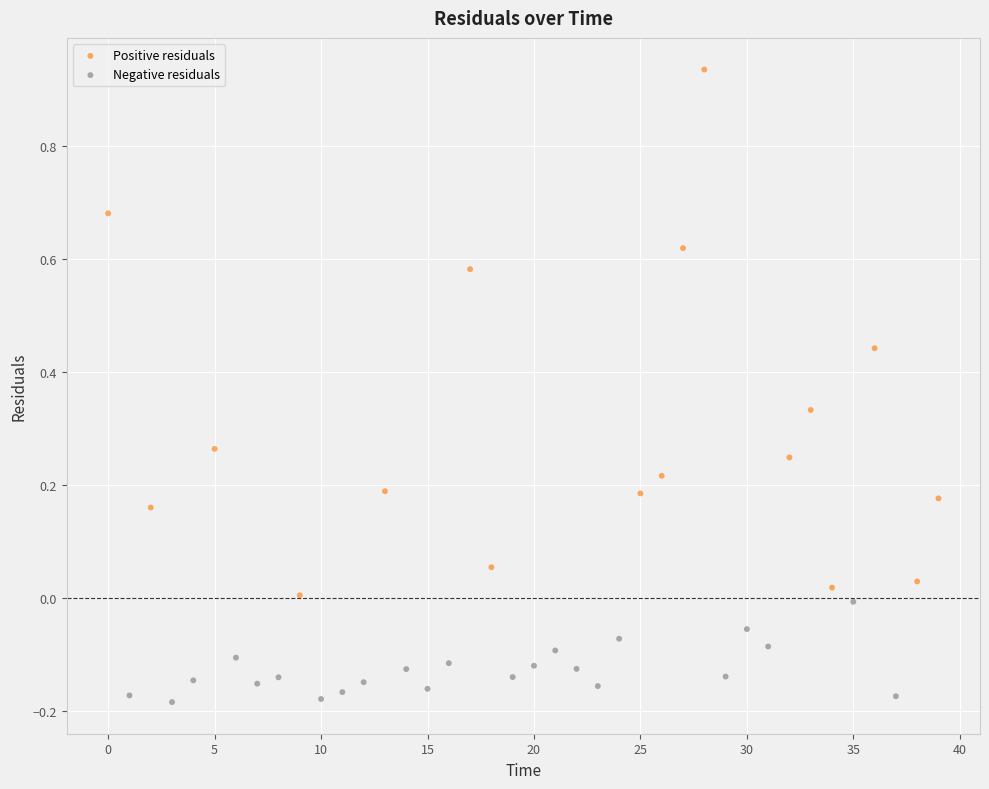

Which series has the largest Y range (max minus min)?

Positive residuals